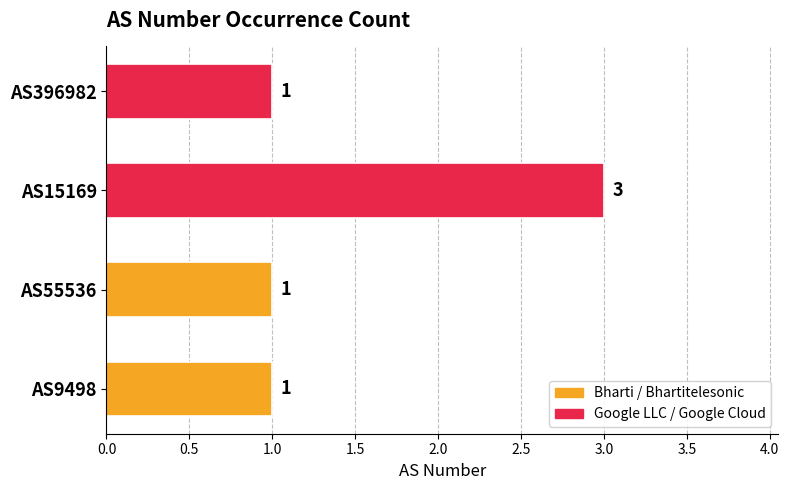

How many values exceed 1?

1